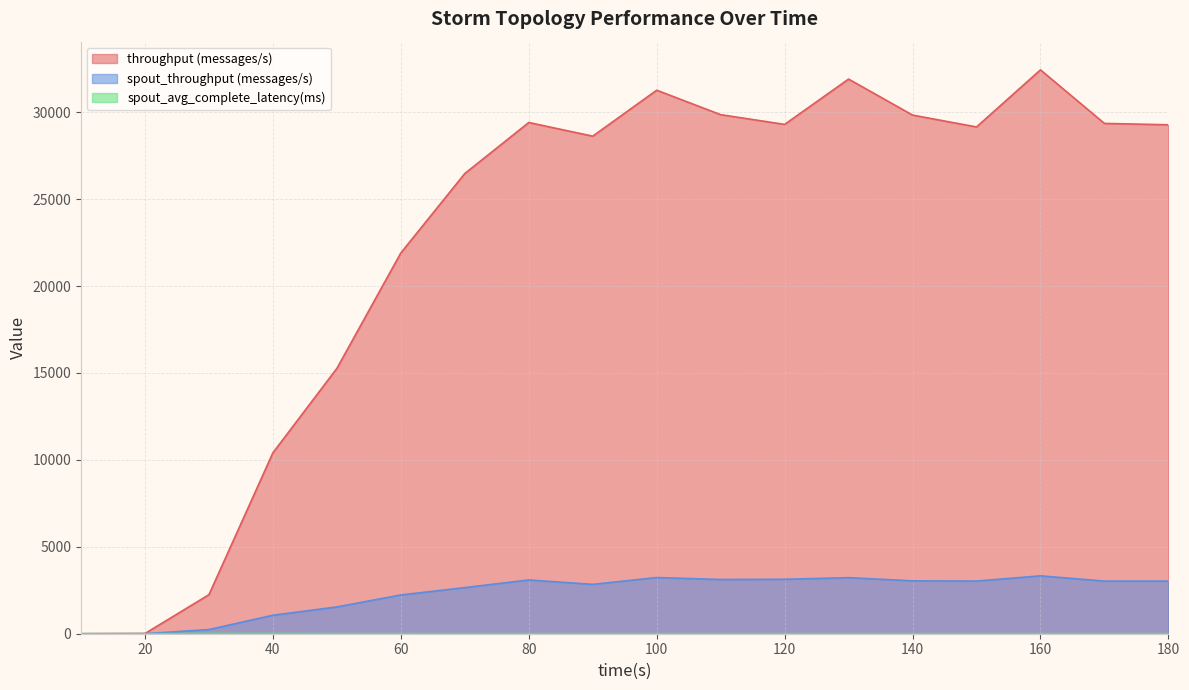

At which category does transferred (messages) reach its first local peak?

80